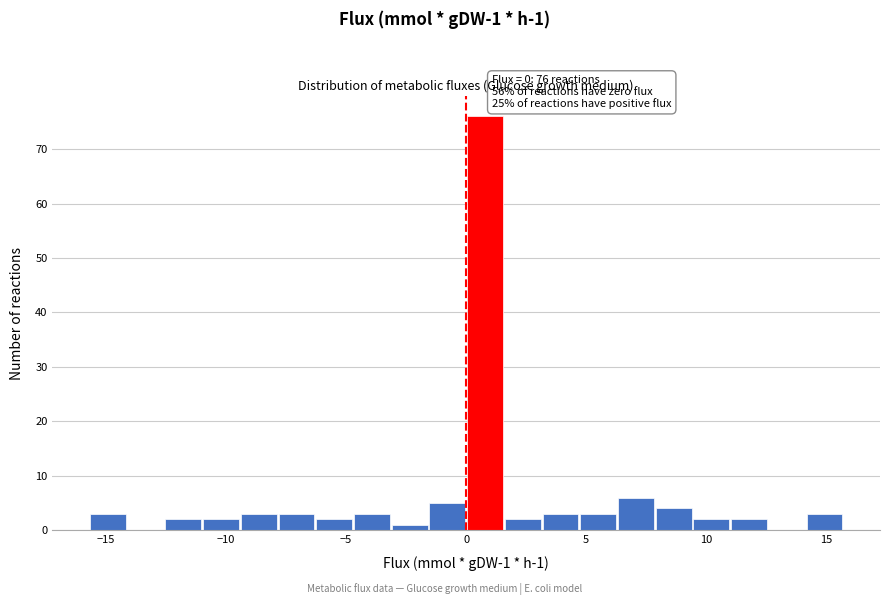

Around what value on the x-axis is the tallest bar? Give the approximate position of its centre, as read against the axis.

1.0